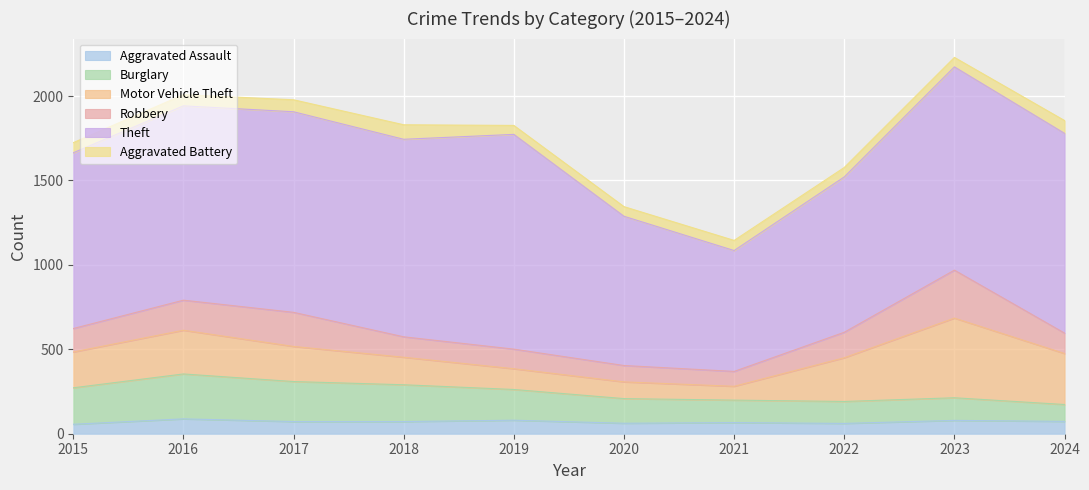

Rank the series at 2019 from lowest to highest value.

Aggravated Battery, Aggravated Assault, Robbery, Motor Vehicle Theft, Burglary, Theft